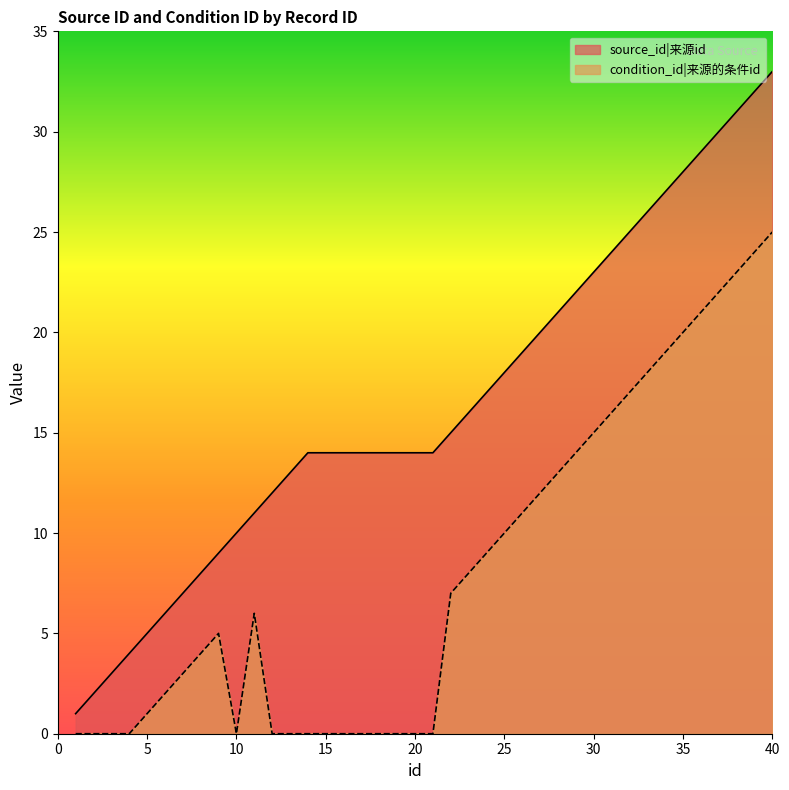

Does the chart have visible grid lines?

No